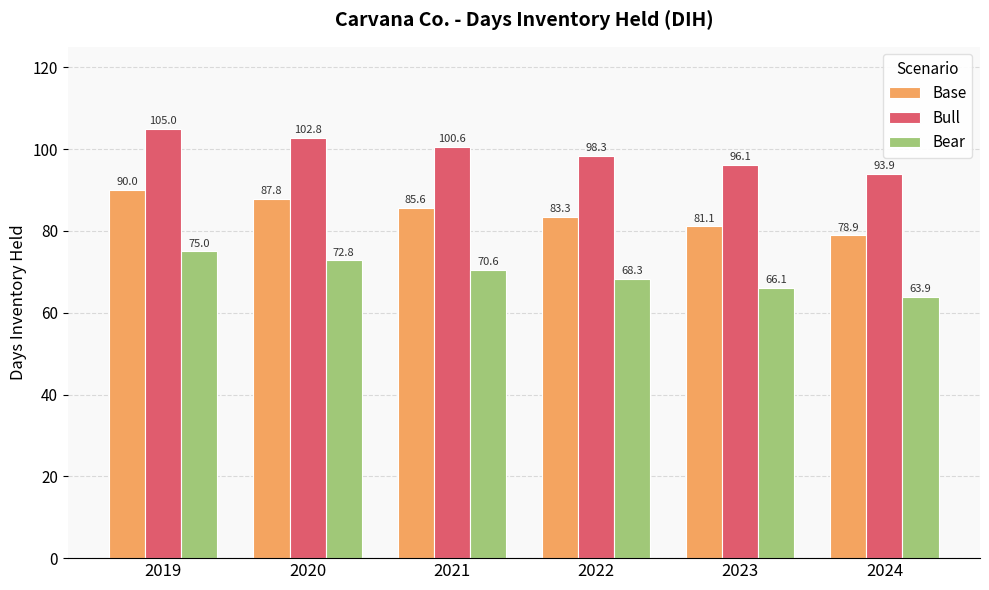

Is it true that Bear equals 112.2 at 2019?

False